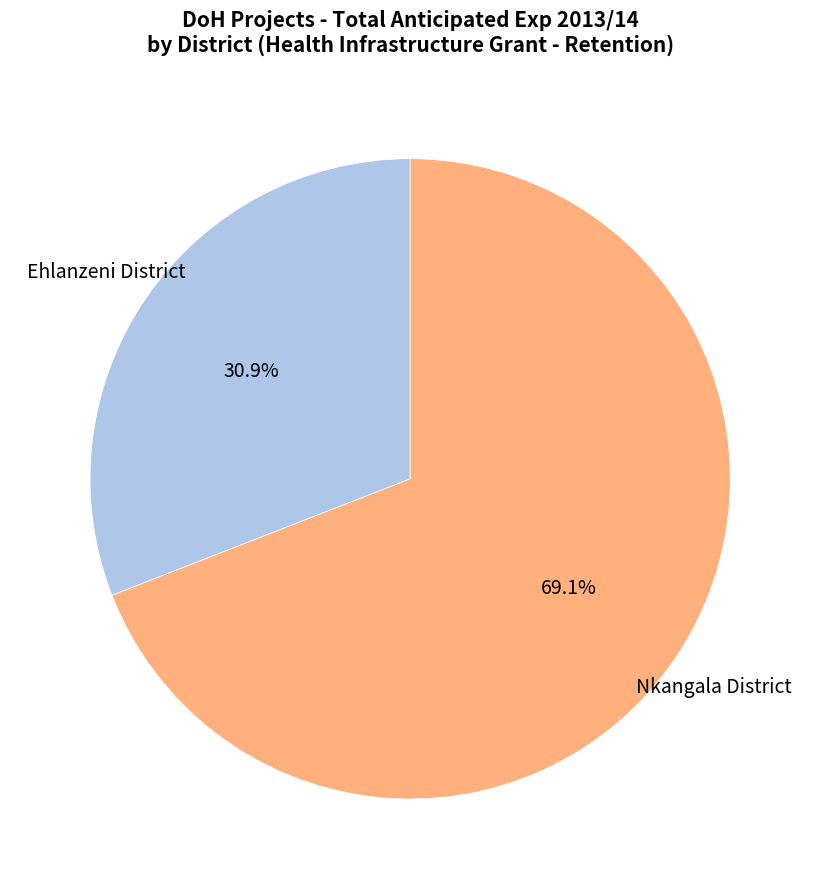

Is there any slice that represents more than half of the pie?

Yes